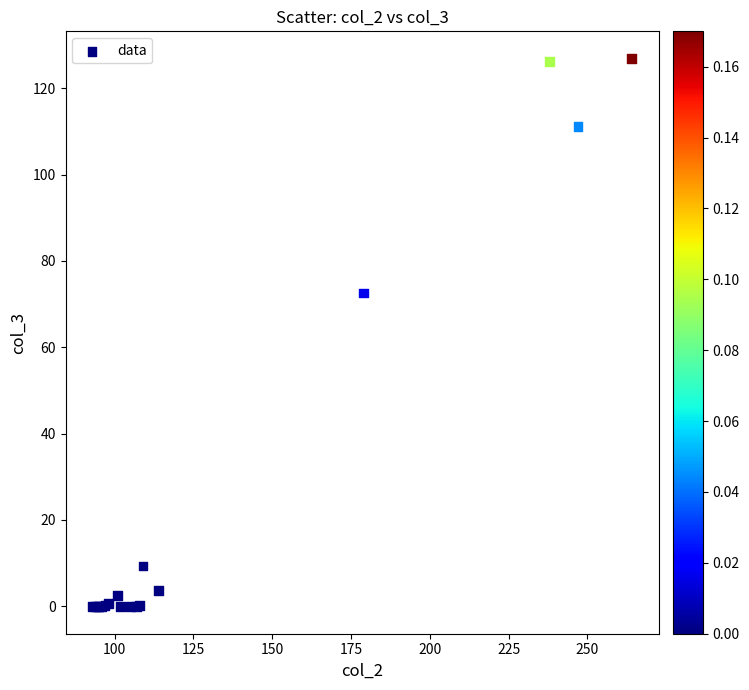

What Y value in the scatter plot is closest to 63?

72.6